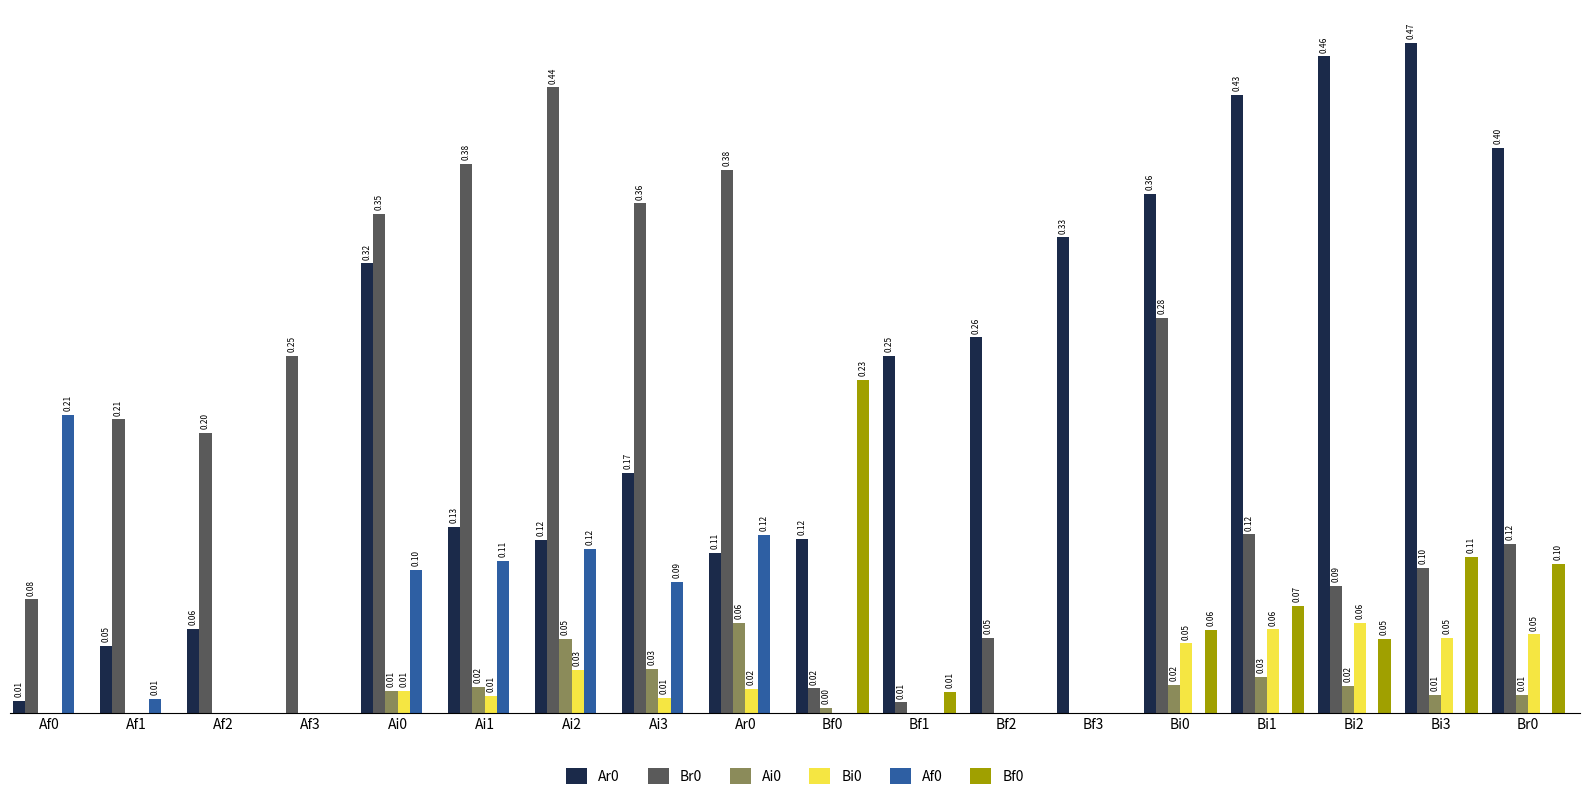

Is the value of Ai0 at Bf2 greater than the value of Bi0 at Bi3?

No